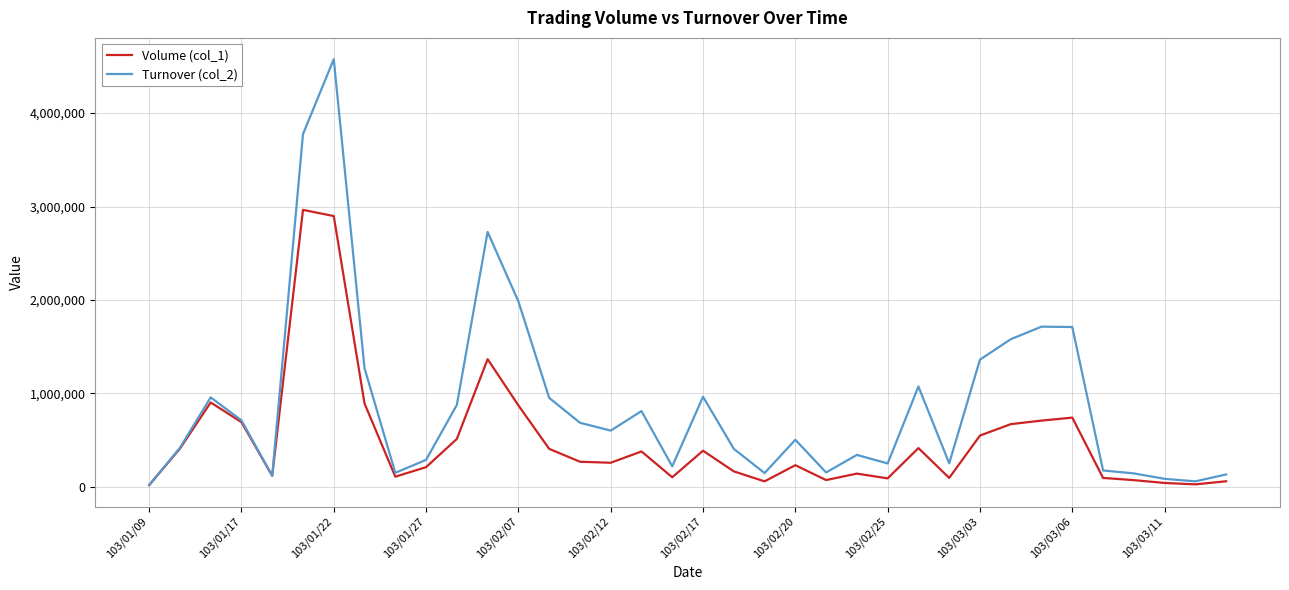

List the series in order of their overall mean, lowest first.

Volume (col_1), Turnover (col_2)